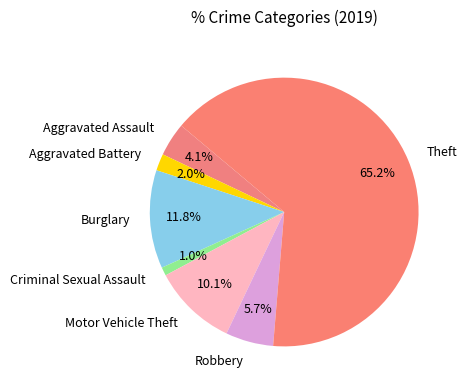

To the nearest percent, what portion does Theft represent?

65%